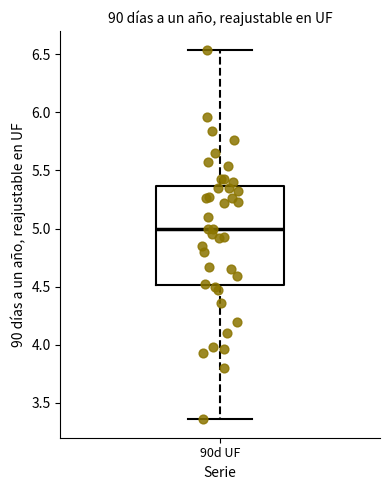

Read this box plot against the y-axis: the position of the median line, the range covered by the box, and the ends of both whiskers. The values are not printed on the chart, so give them approximately, as read against the axis.

median 5.00, box 4.50 to 5.35, whiskers 3.35 to 6.55